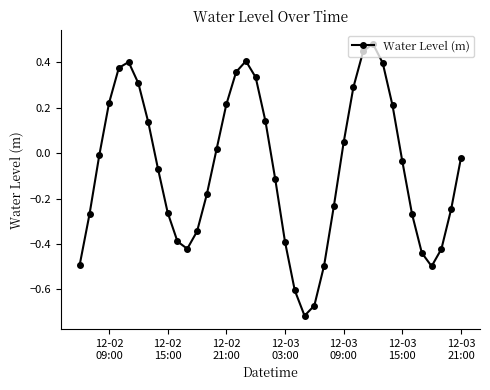

What is the difference between the maximum and minimum values?

1.2